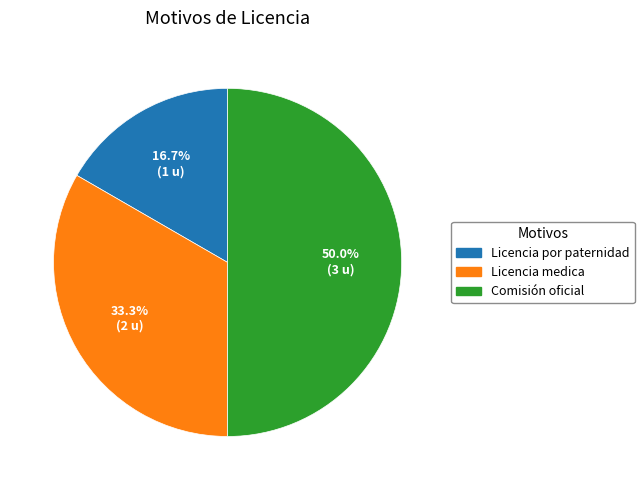

The Licencia por paternidad slice represents 4% of the pie. True or false?

False